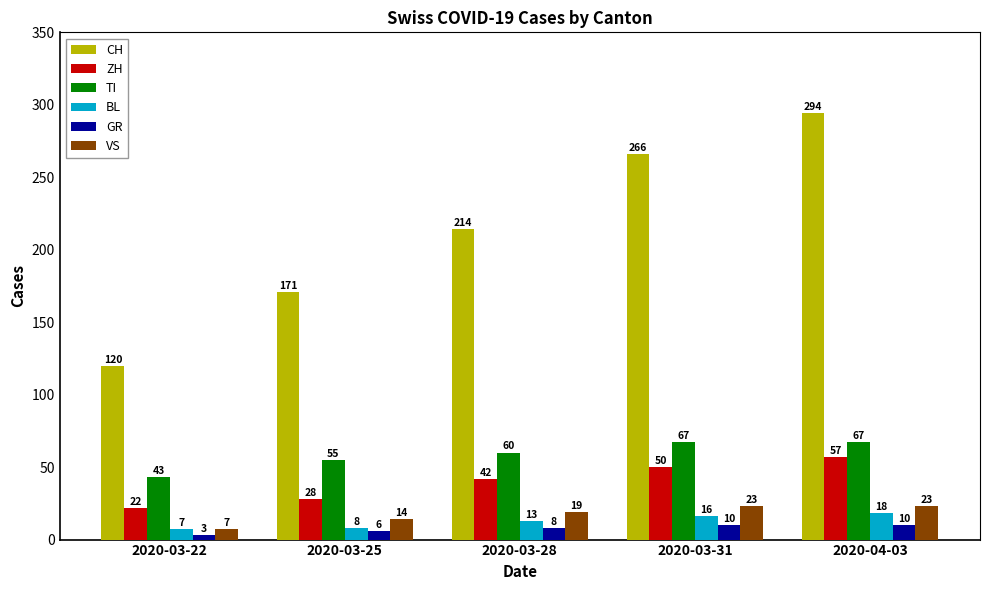

Reading left to right, list all the values displayed in this chart.

CH: 2020-03-22=120	2020-03-25=171	2020-03-28=214	2020-03-31=266	2020-04-03=294
ZH: 2020-03-22=22	2020-03-25=28	2020-03-28=42	2020-03-31=50	2020-04-03=57
TI: 2020-03-22=43	2020-03-25=55	2020-03-28=60	2020-03-31=67	2020-04-03=67
BL: 2020-03-22=7	2020-03-25=8	2020-03-28=13	2020-03-31=16	2020-04-03=18
GR: 2020-03-22=3	2020-03-25=6	2020-03-28=8	2020-03-31=10	2020-04-03=10
VS: 2020-03-22=7	2020-03-25=14	2020-03-28=19	2020-03-31=23	2020-04-03=23